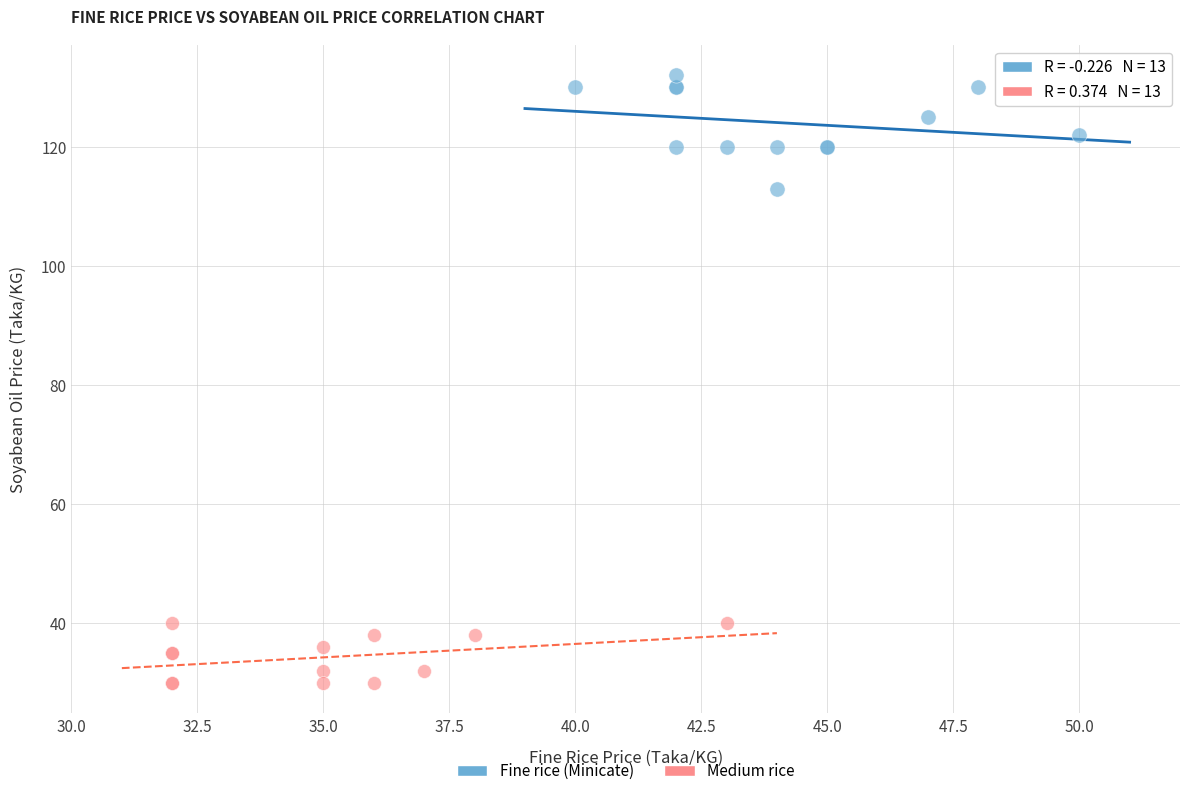

Which series has the largest Y range (max minus min)?

Fine rice (Minicate)